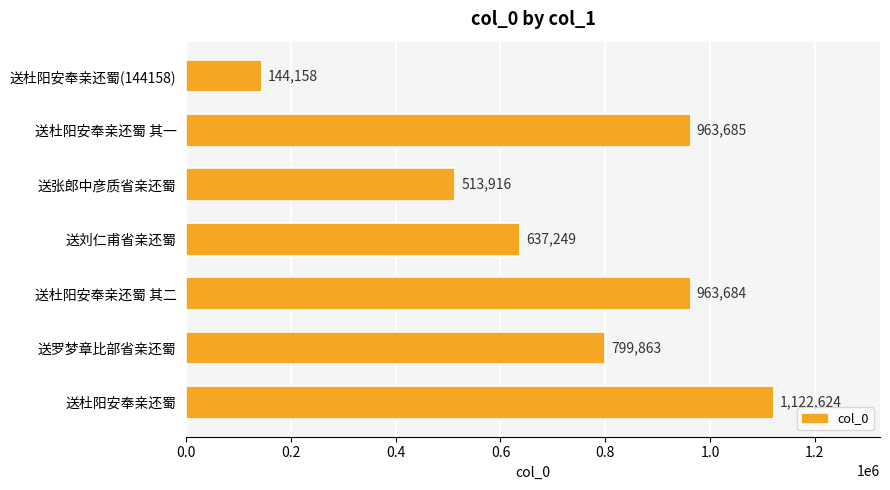

What is the average value?

735026